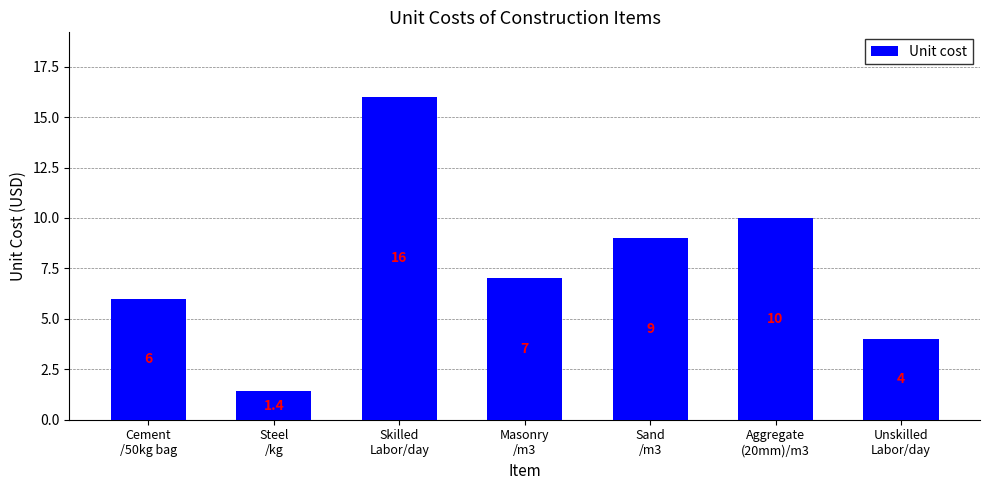

Count the number of data series in this chart.

1